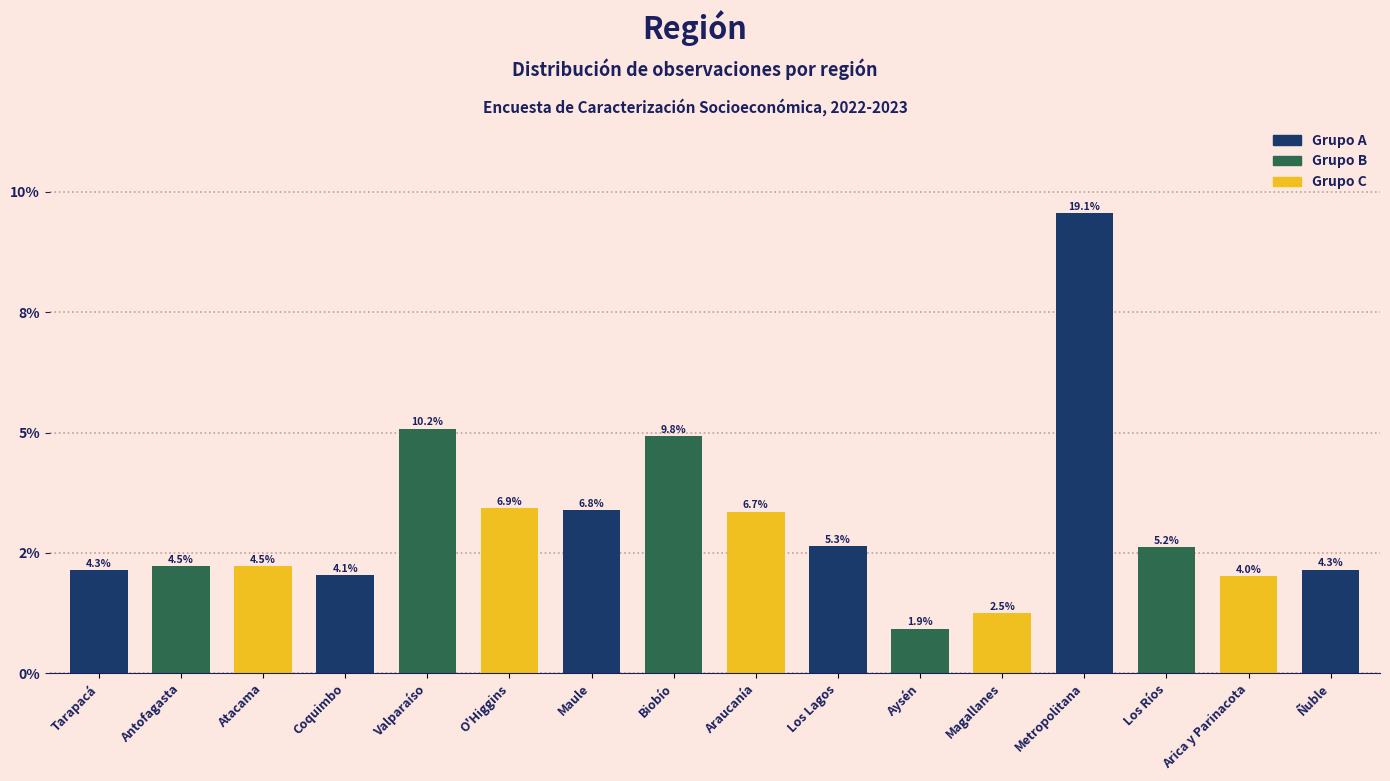

Is it true that the value at Coquimbo is 4.1?

True